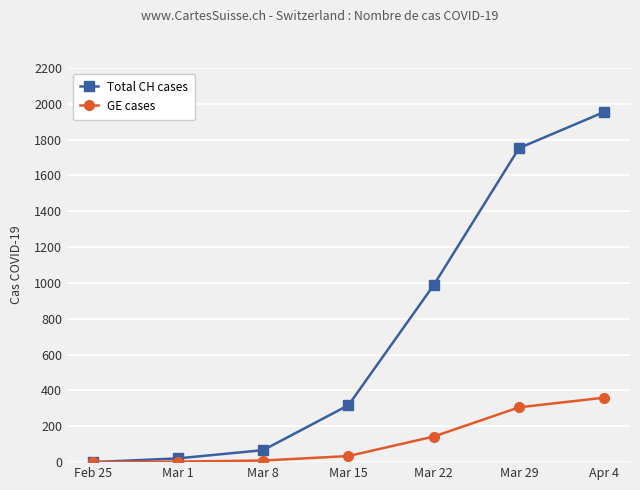

What is the sum of all Total CH cases values?

5103